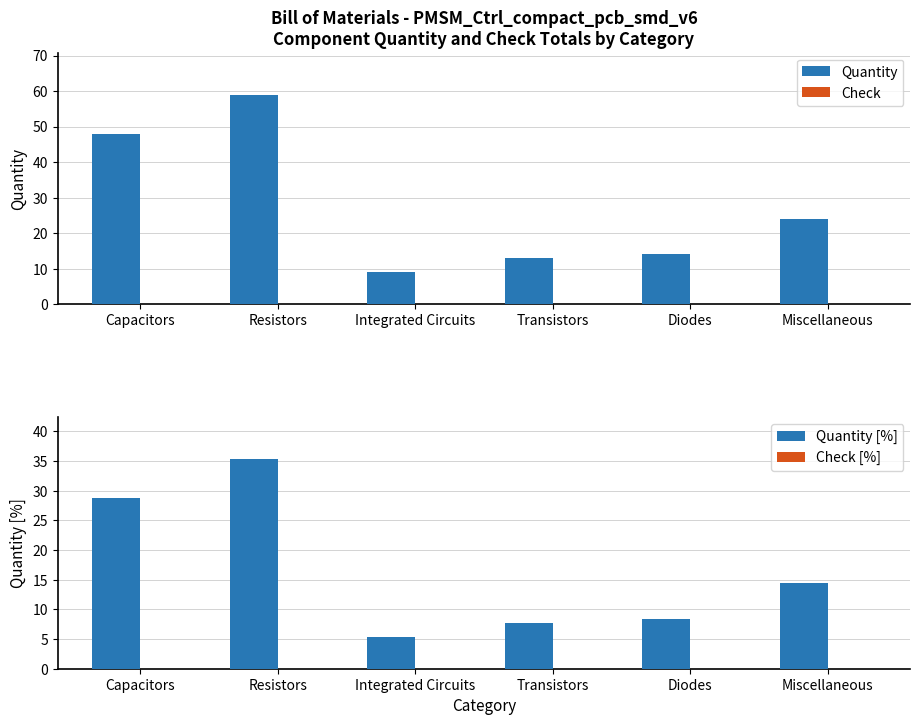

Which series has the largest total across all categories?

Quantity